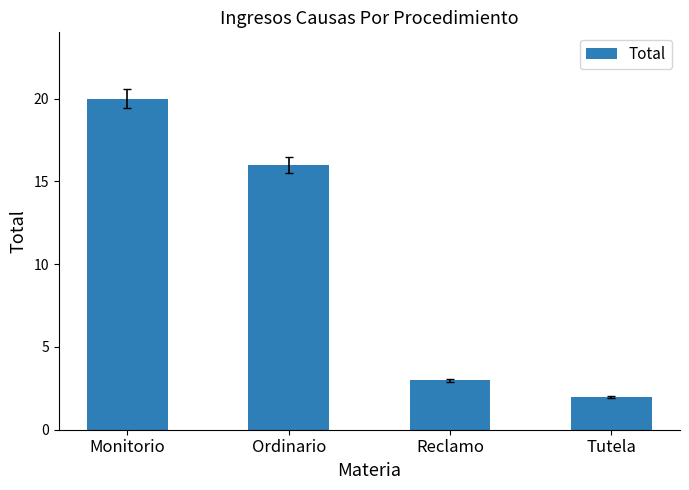

Between Reclamo and Tutela, which is larger?

Reclamo